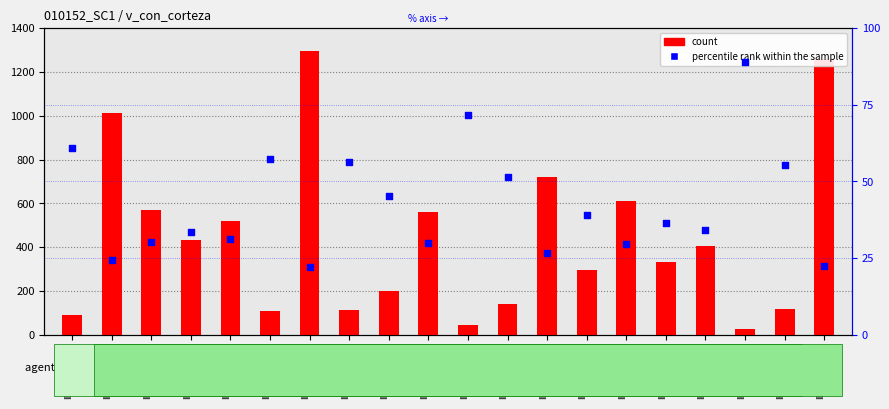

At which category is the sum across all series the highest?

ID_10152007